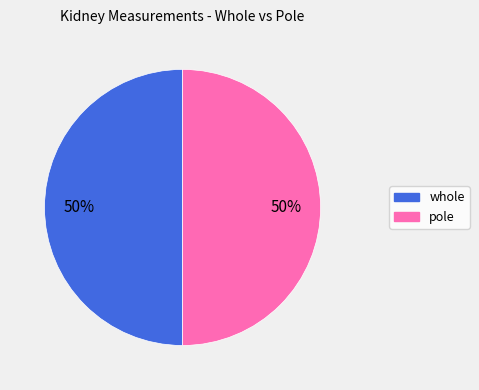

Is it true that whole is 39% of the pie?

False